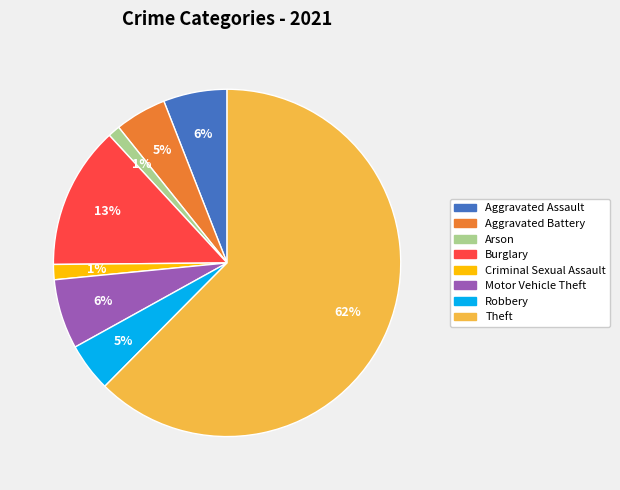

Combined, do Arson and Aggravated Battery account for over 50%?

No